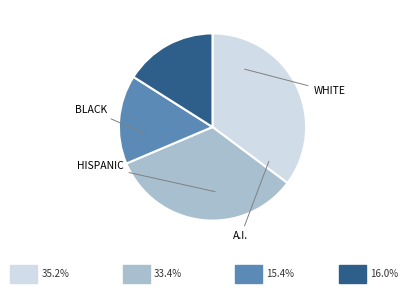

Is there a majority slice in this chart?

No